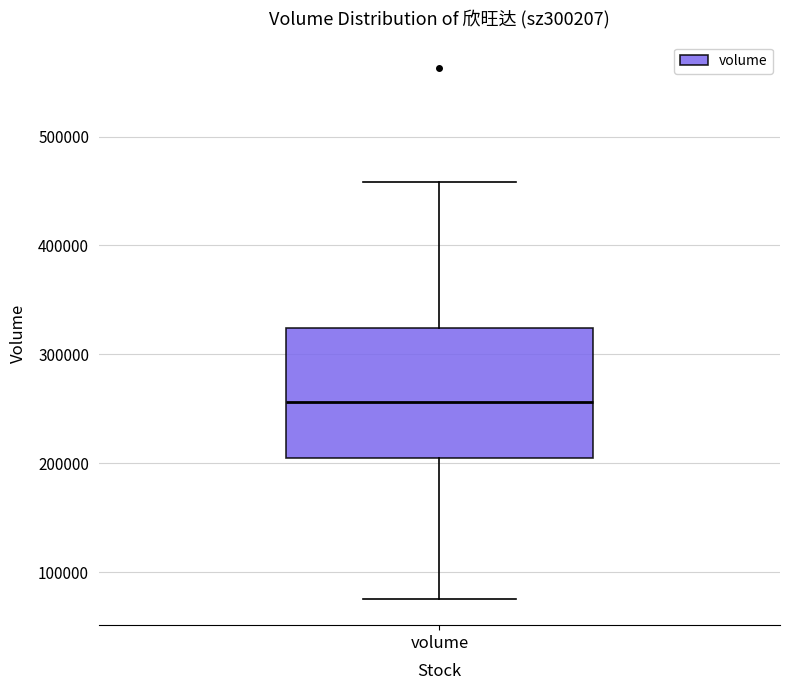

Transcribe this box plot: give where the median line is, the range the box spans, and where the two whiskers end, as read against the y-axis. The values are not printed on the chart, so give them approximately, as read against the axis.

median 260000, box 210000 to 320000, whiskers 80000 to 460000